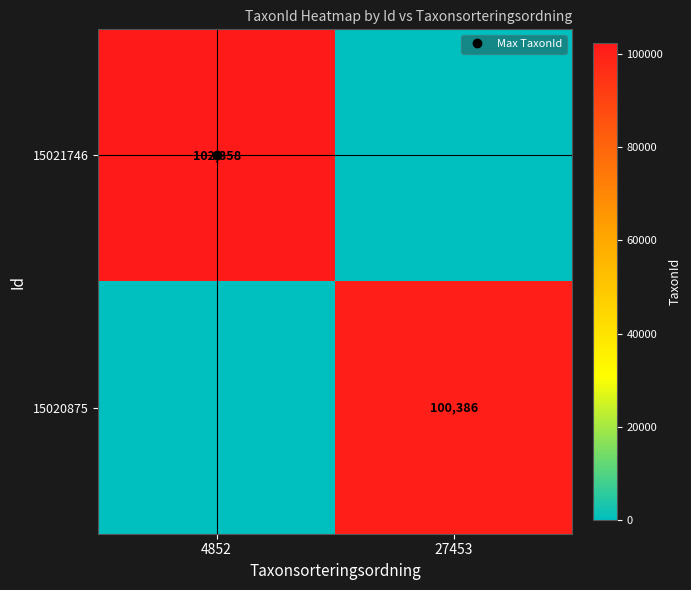

Which series has the largest range (max minus min)?

15021746